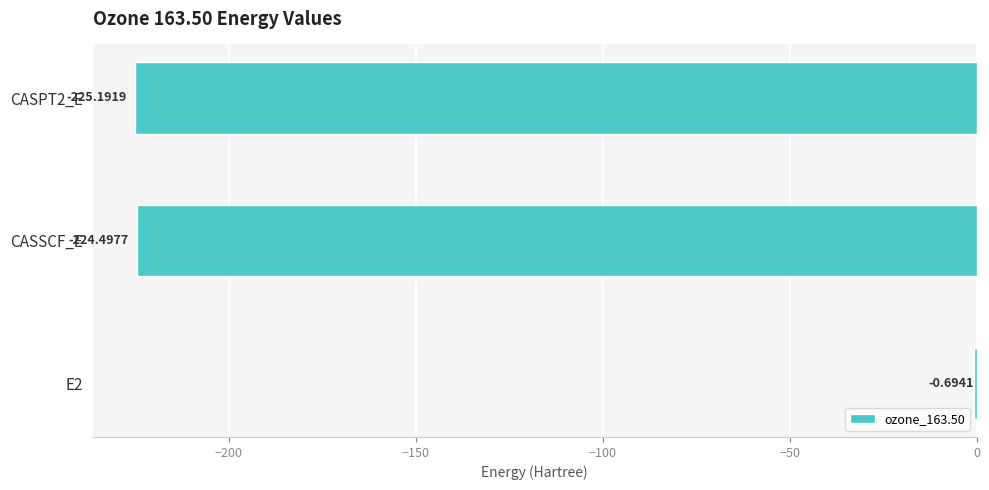

Which has a higher value, CASPT2_E or CASSCF_E?

CASSCF_E